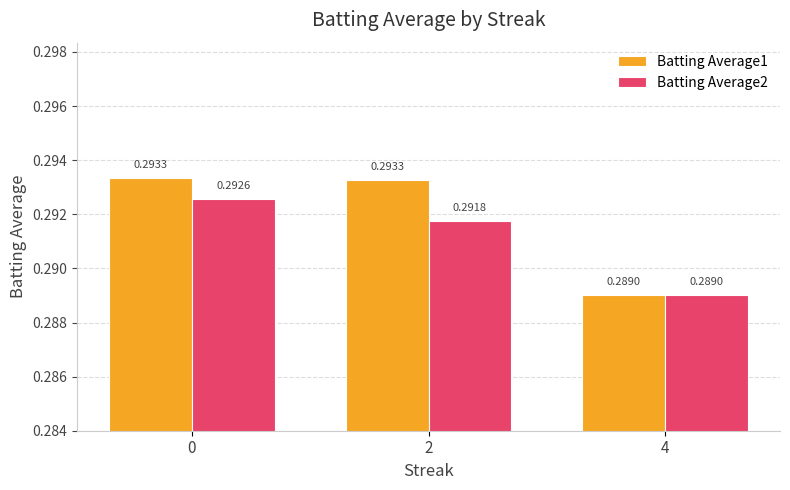

Which series has the largest total across all categories?

Batting Average1